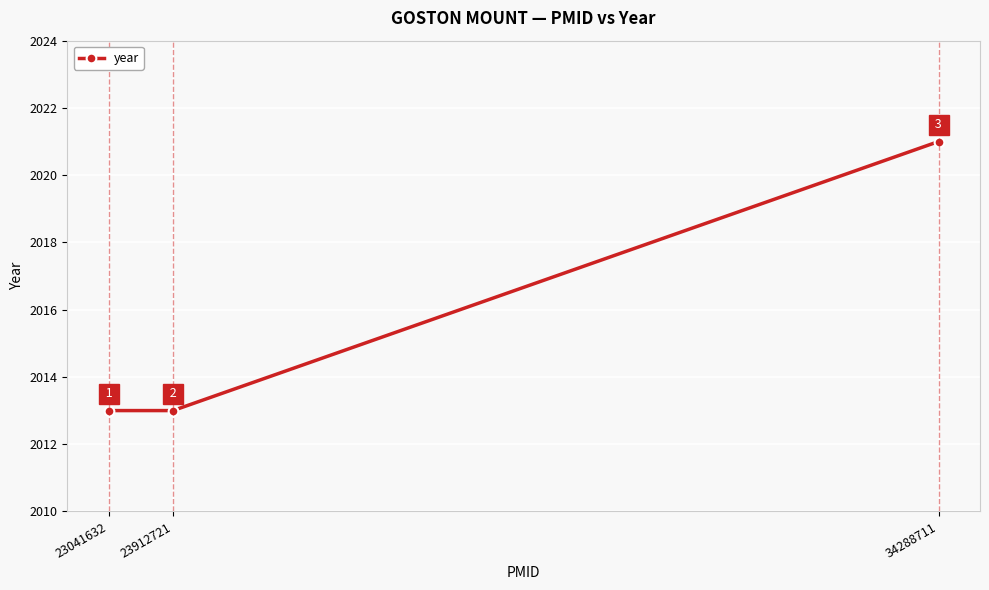

How many distinct data groups are displayed?

1